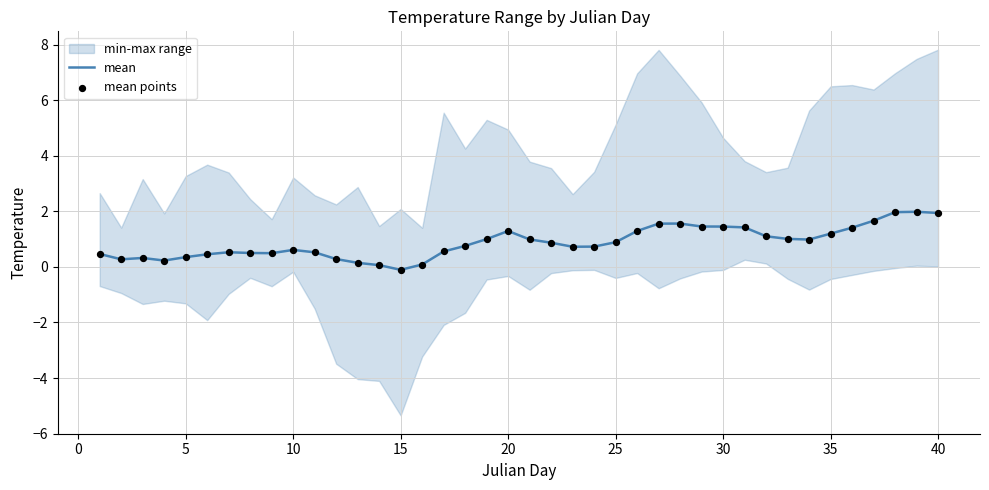

The mean series shows 1.5 at 30. True or false?

True